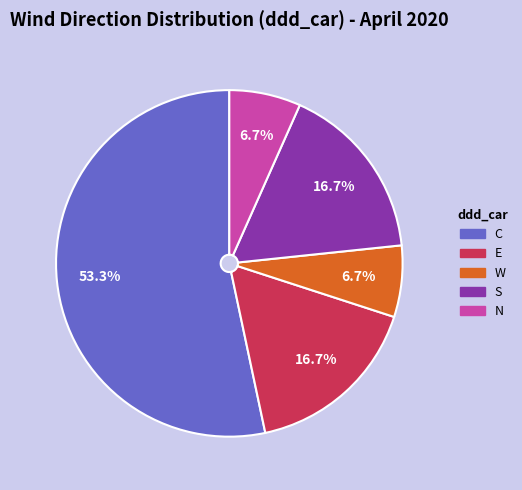

To the nearest percent, what is the difference between the C and S slice percentages?

37%